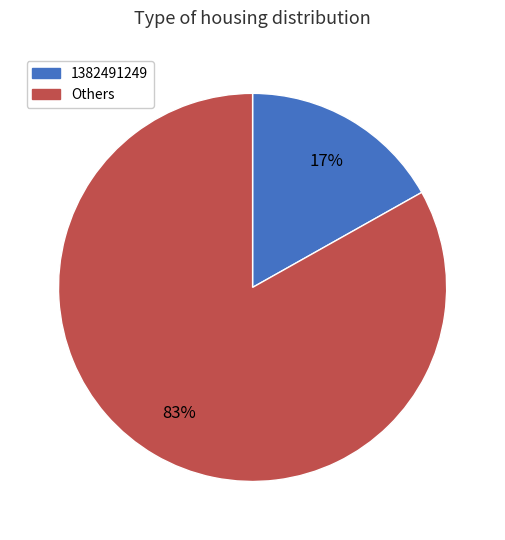

Do Others and 1382491249 together represent more than half of the pie?

Yes